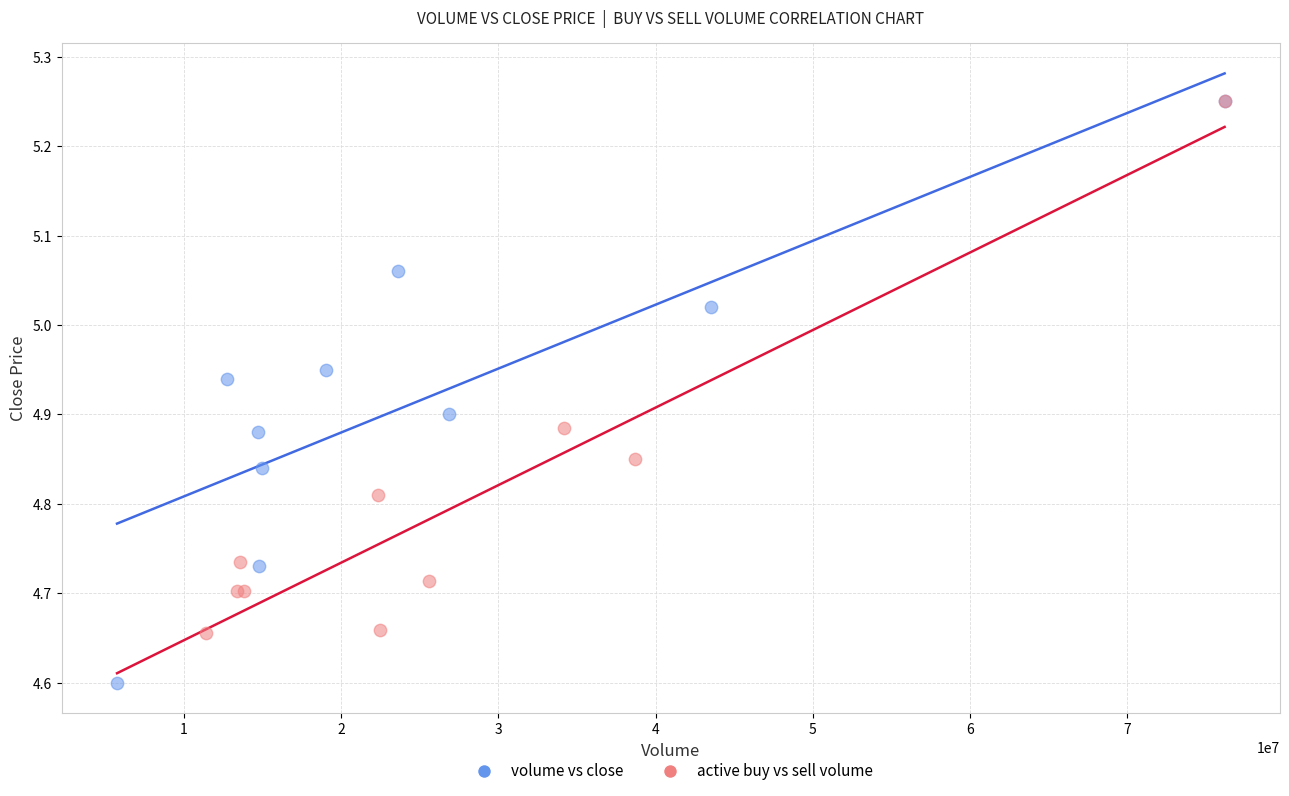

Which series has the widest spread of Y values?

volume vs close